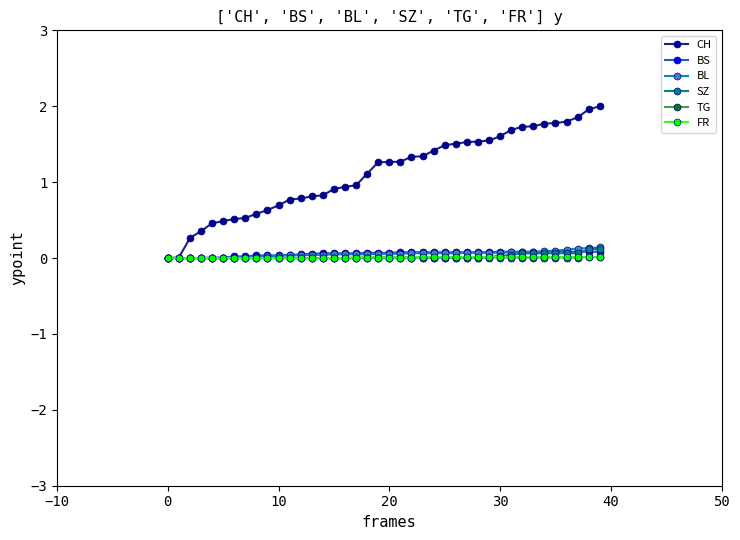

What is the maximum value shown in the chart?

2.0